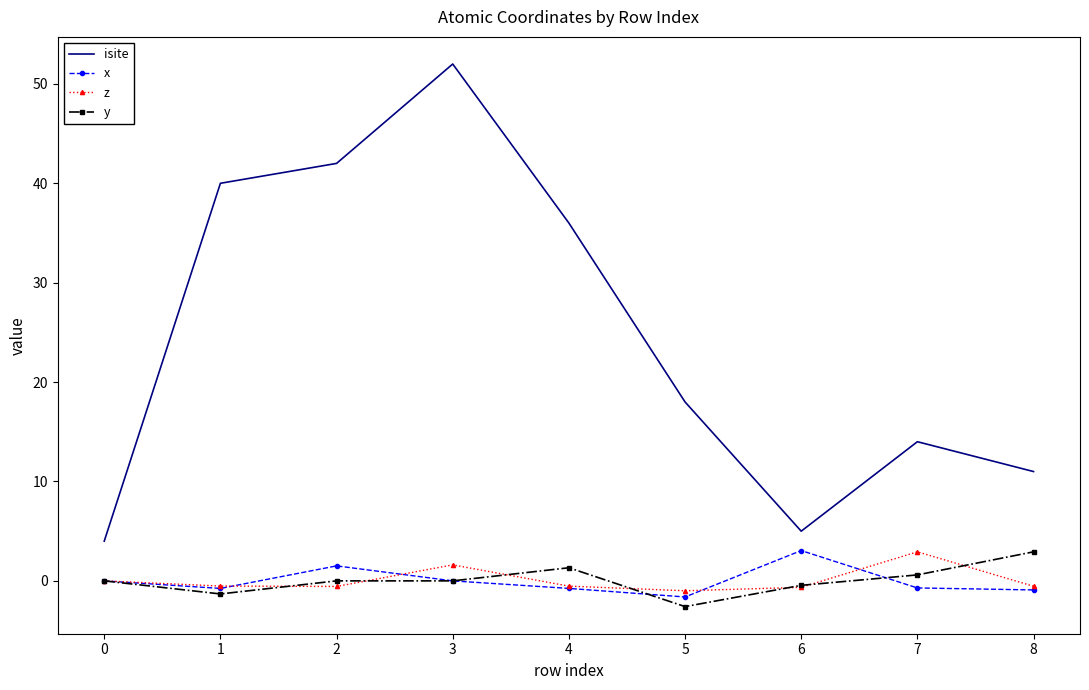

What is the difference between the y values at 1 and 4?

2.6